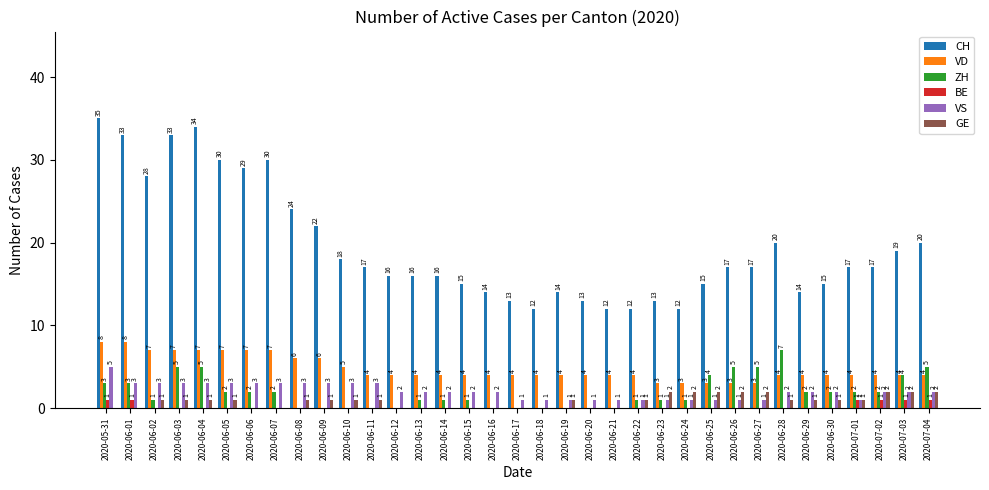

At which category is the sum across all series the highest?

2020-05-31